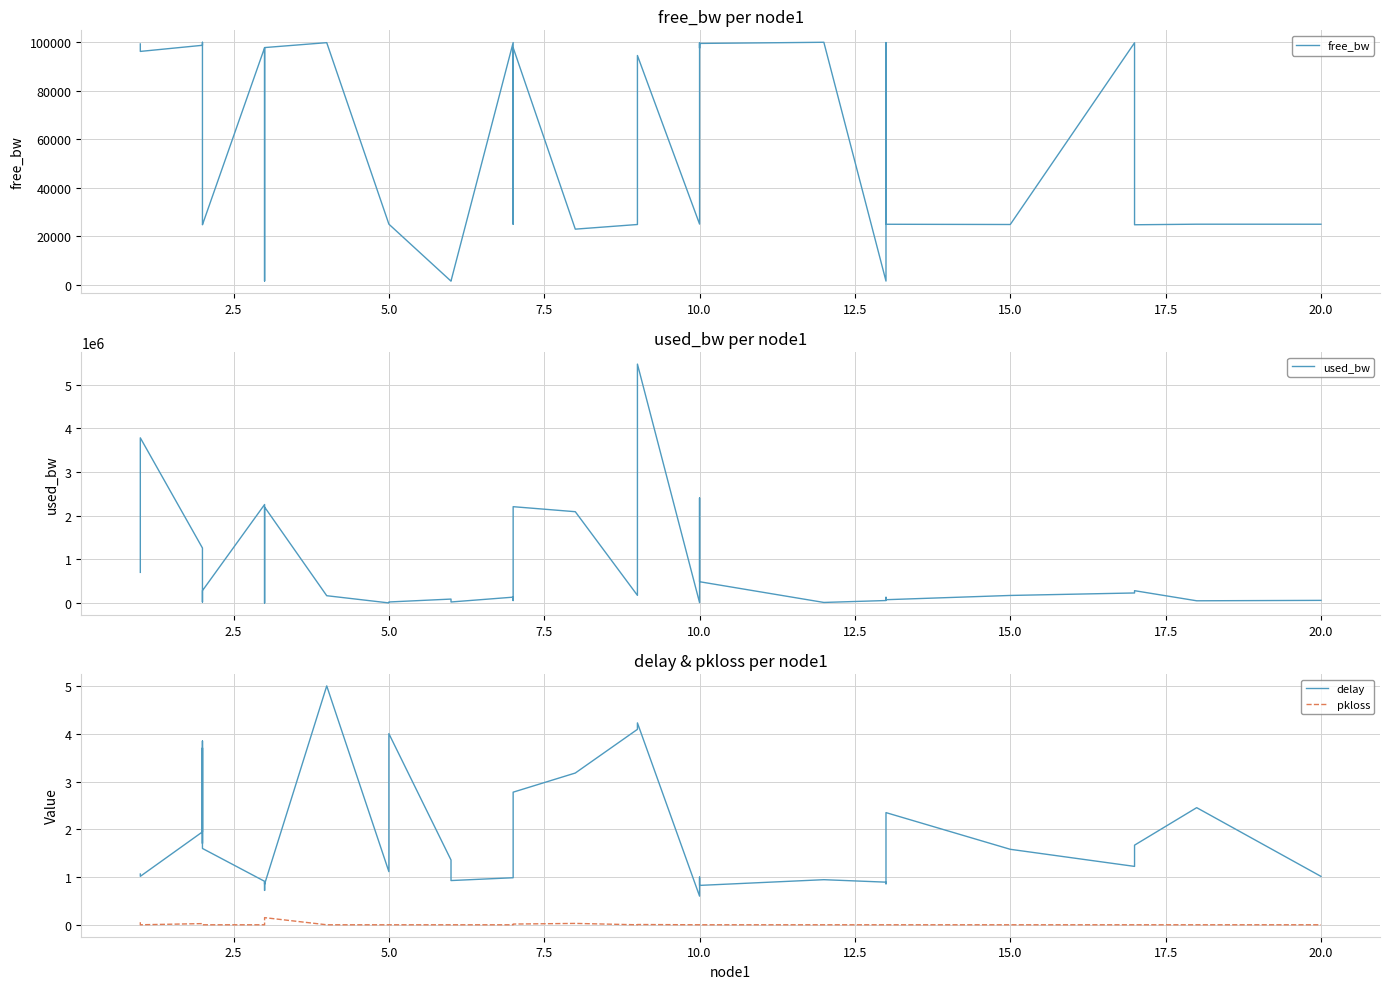

The free_bw series shows 5624.2 at 10.0. True or false?

False